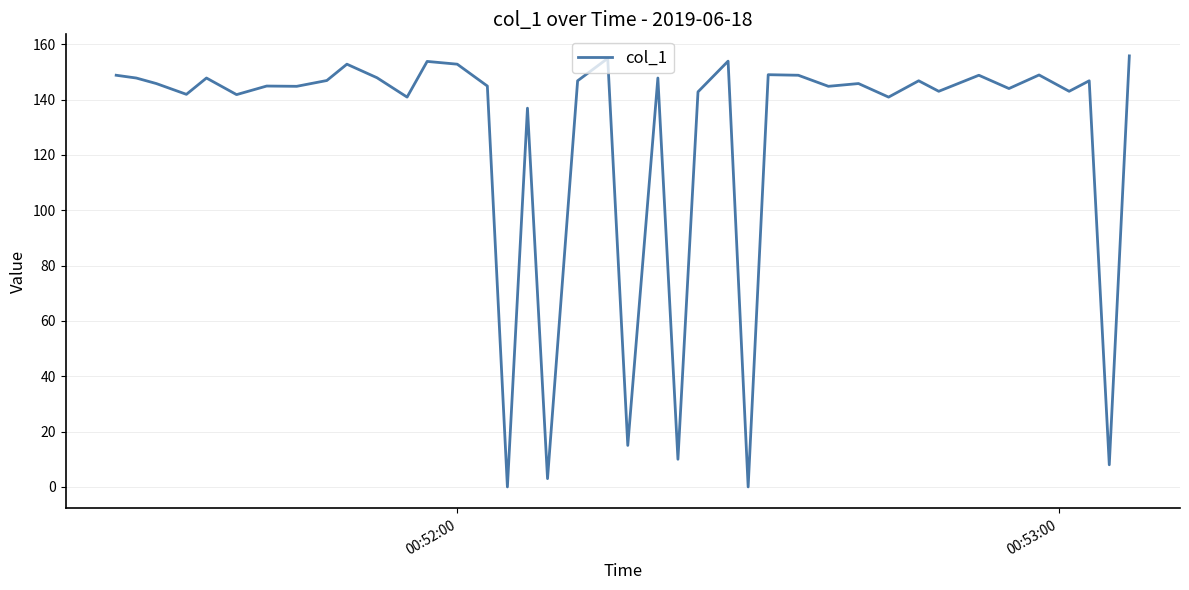

What is the difference between the maximum and minimum values?

155.8